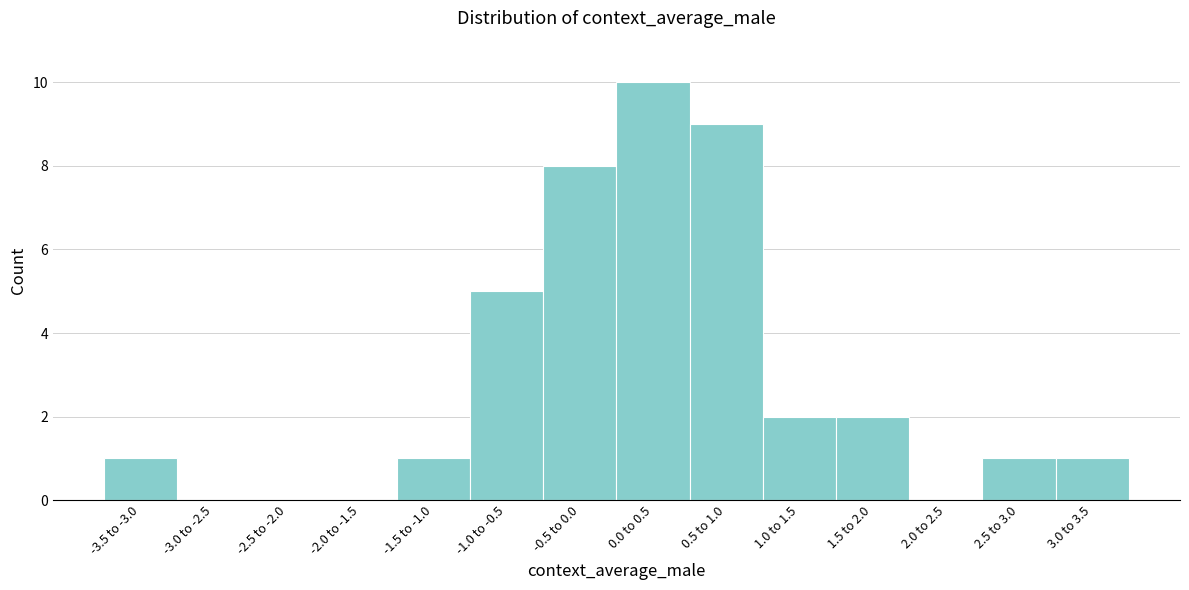

Reading left to right, extract all data points from this chart.

-3.5 to -3.0=1	-3.0 to -2.5=0	-2.5 to -2.0=0	-2.0 to -1.5=0	-1.5 to -1.0=1	-1.0 to -0.5=5	-0.5 to 0.0=8	0.0 to 0.5=10	0.5 to 1.0=9	1.0 to 1.5=2	1.5 to 2.0=2	2.0 to 2.5=0	2.5 to 3.0=1	3.0 to 3.5=1